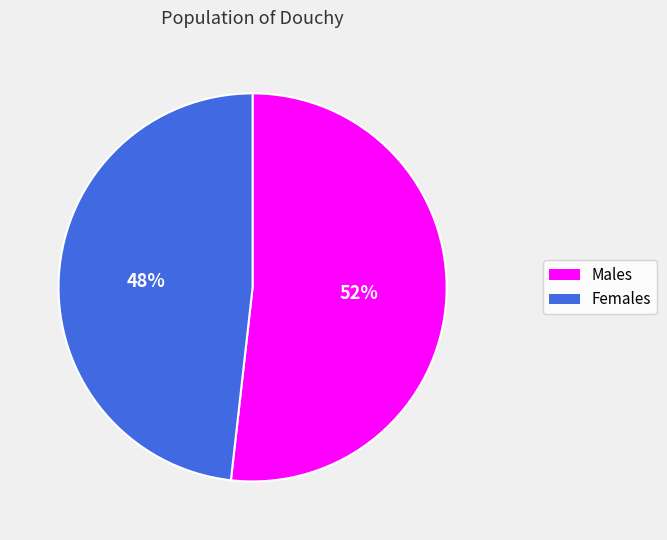

To the nearest percent, what is the average slice percentage?

50%